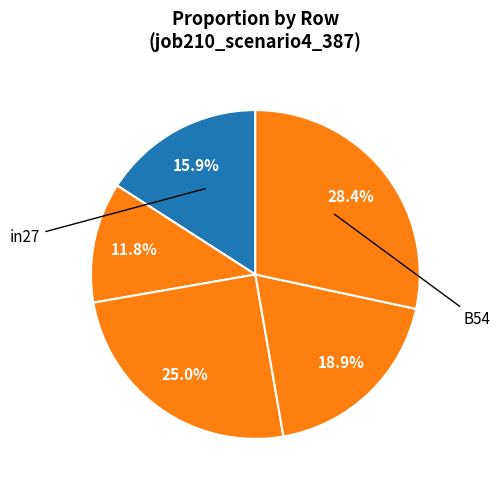

How many segments does this pie chart have?

5